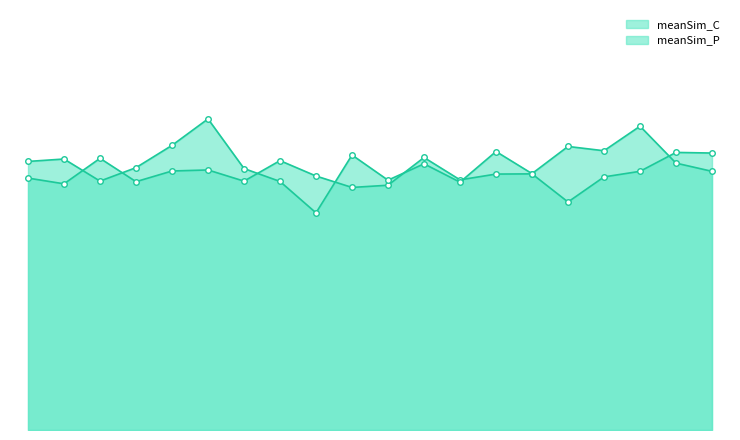

What is the difference between the maximum and minimum values in the meanSim_C series?

0.2